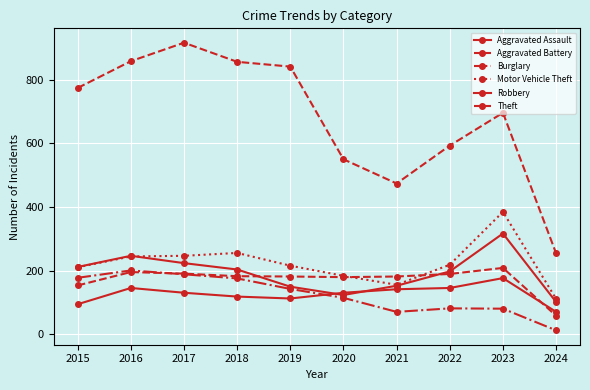

Rank the categories by Aggravated Battery value from lowest to highest.

2024, 2015, 2020, 2019, 2021, 2018, 2022, 2017, 2016, 2023